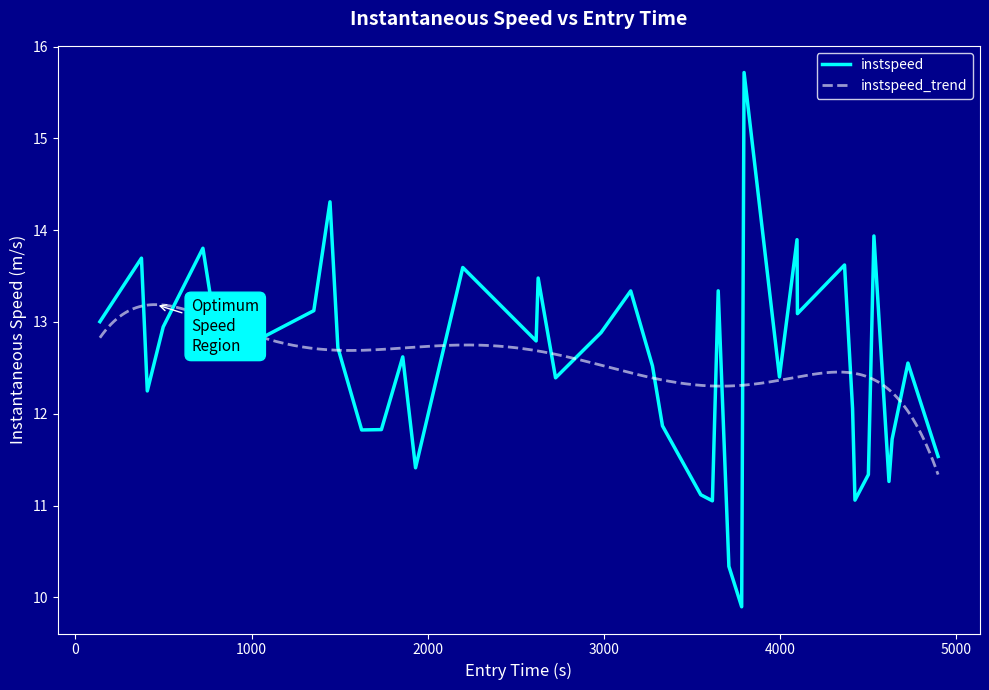

How many data points does each series have?

40